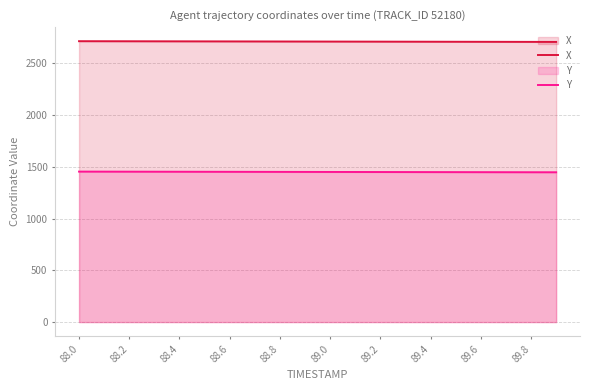

What is the difference between the maximum and minimum values in the X series?

7.0